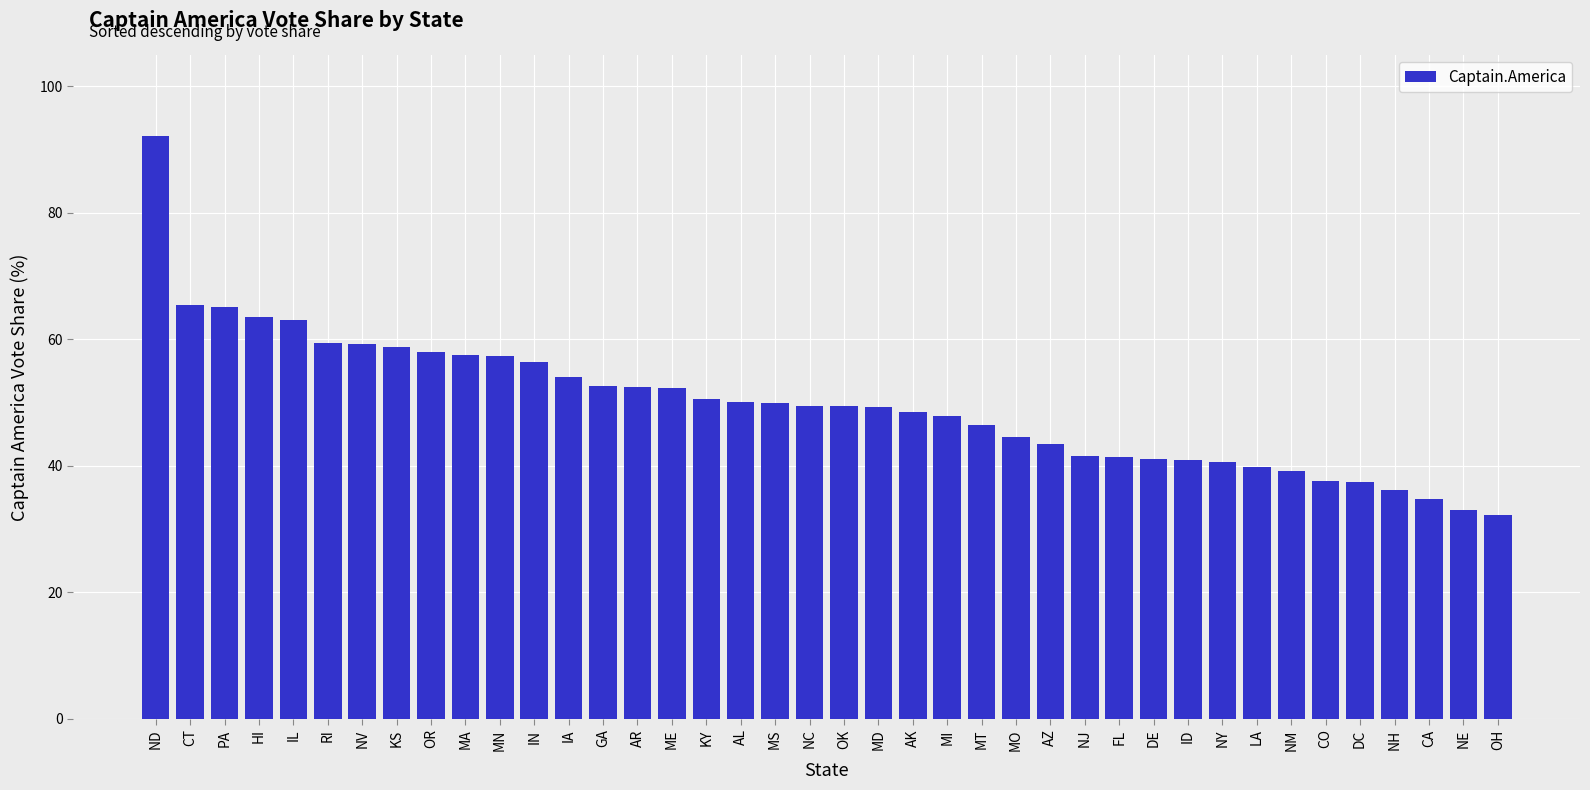

What is the minimum value shown in the chart?

32.3